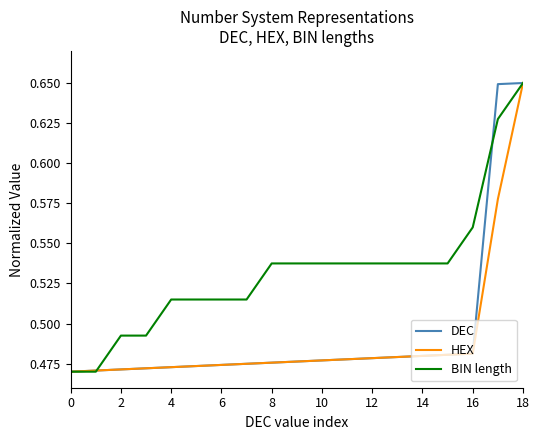

At how many categories does at least one series exceed 0?

19